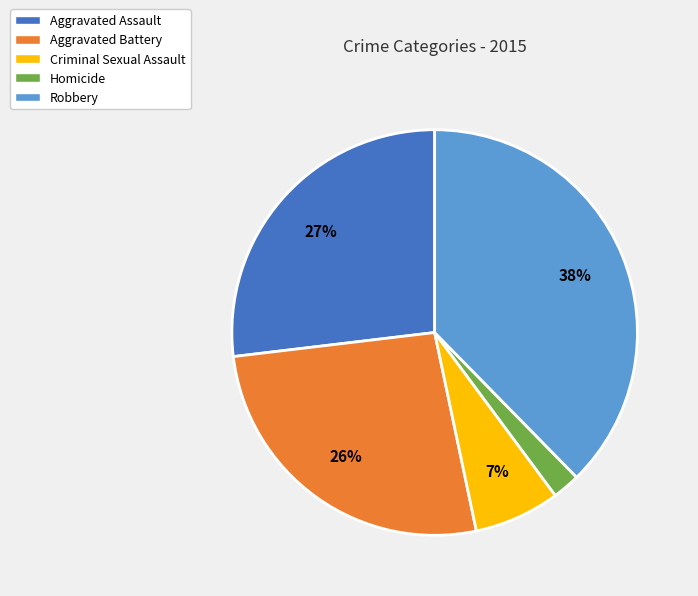

What percentage is the Aggravated Battery slice, to the nearest percent?

26%